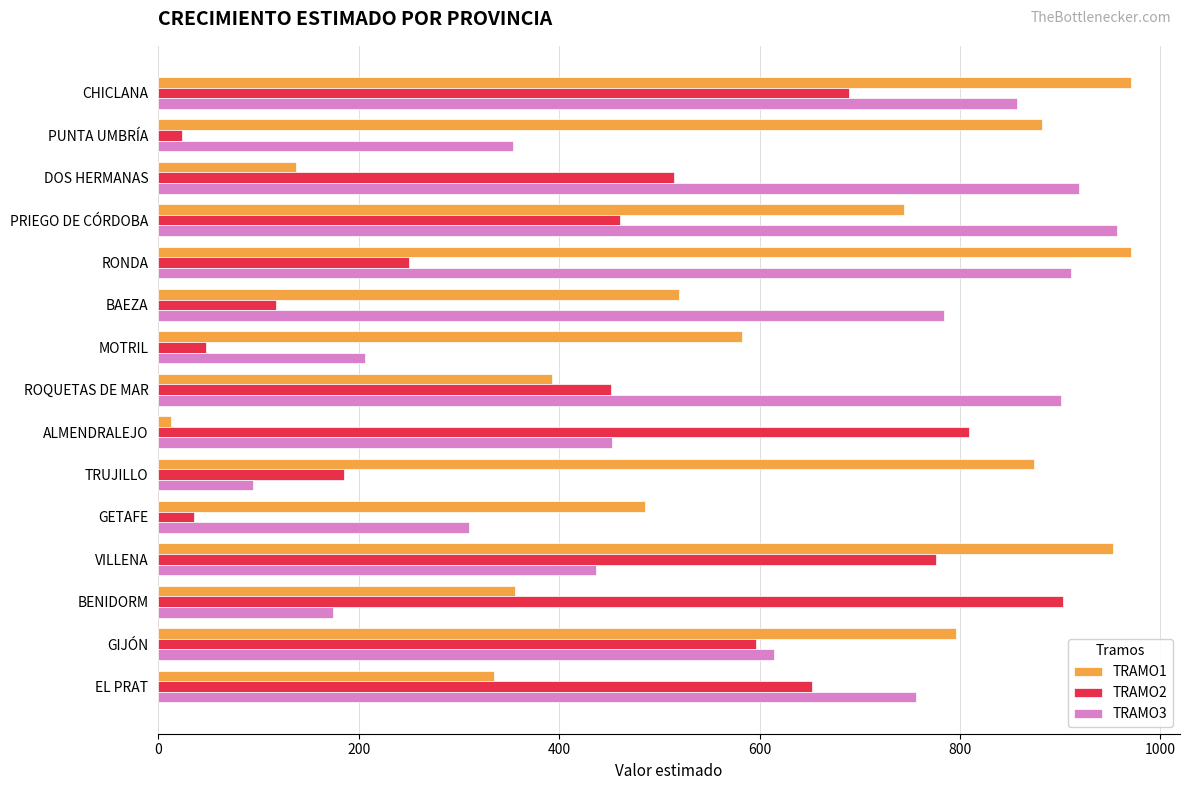

What is the minimum value for TRAMO3?

94.7